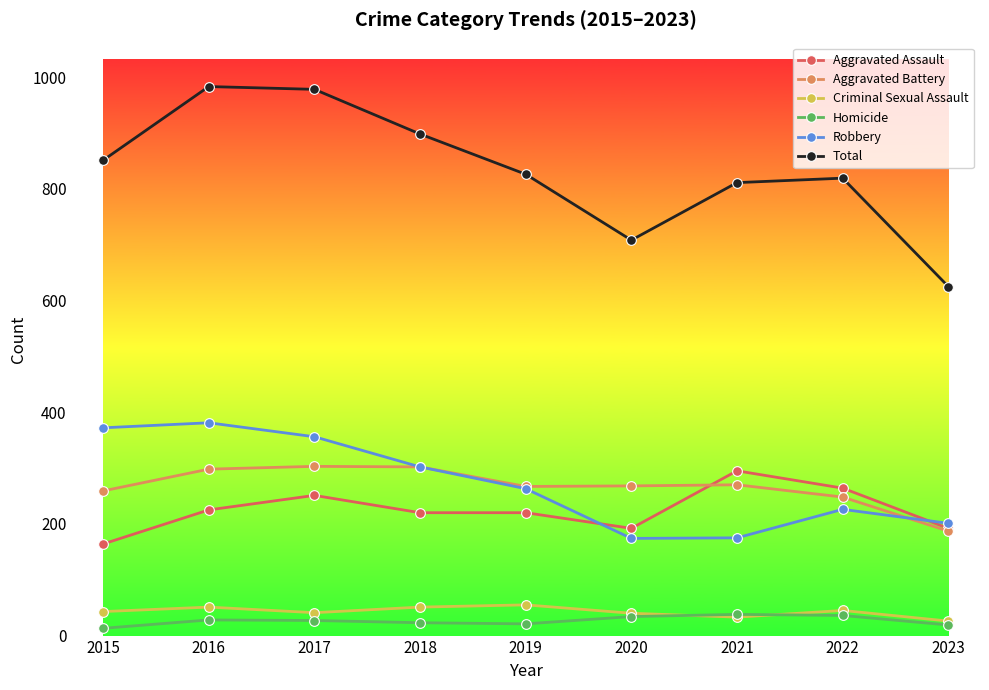

True or false: Criminal Sexual Assault has a value of 94 at 2019.

False